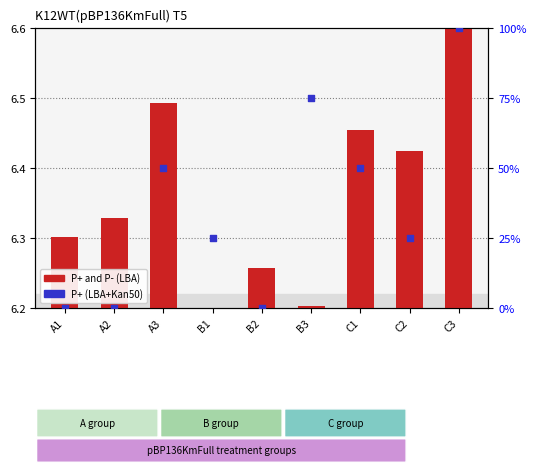

What are all the series names shown in the legend?

P+ and P- (LBA), P+ (LBA+Kan50)